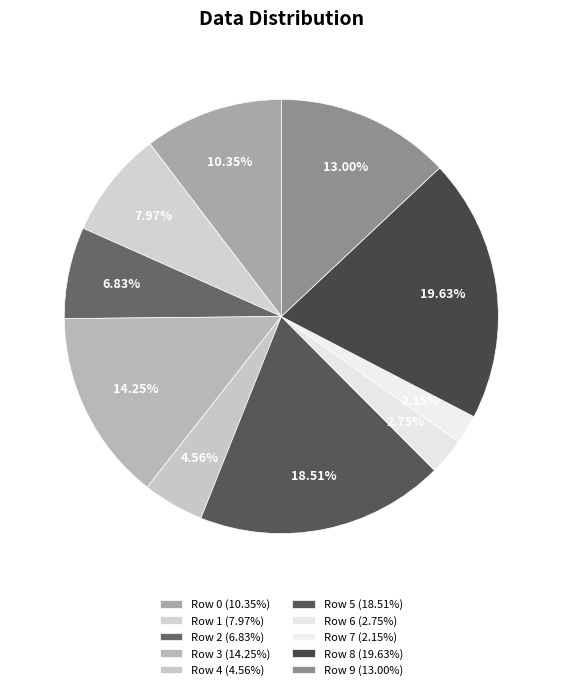

To the nearest percent, what portion does Row 4 represent?

5%